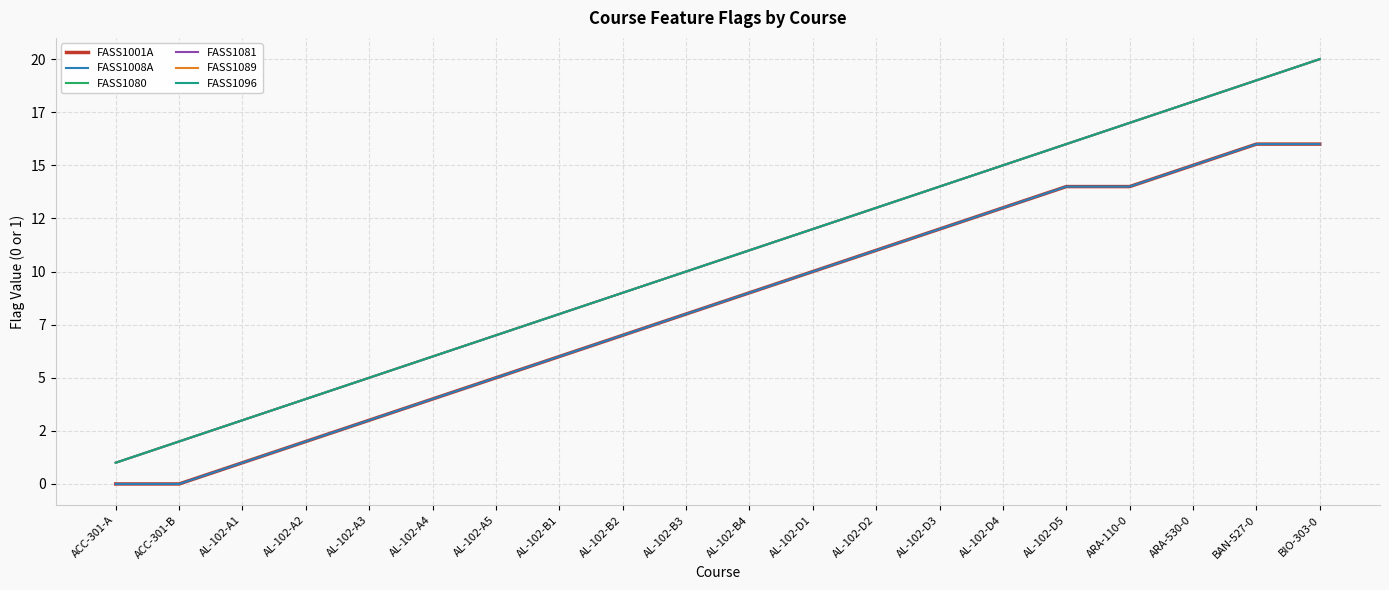

Does the chart display data point markers on the line(s)?

No